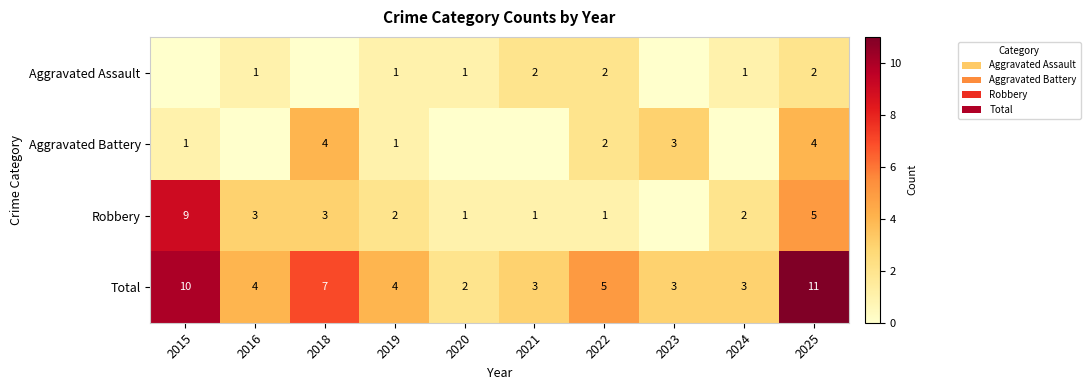

What is the spread (max minus min) of values at 2022?

4